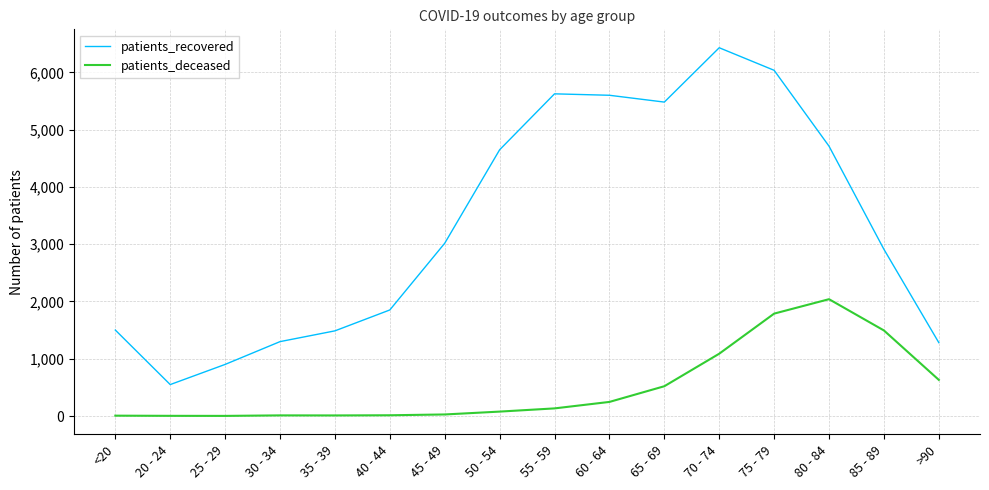

Which series has the largest total across all categories?

patients_recovered